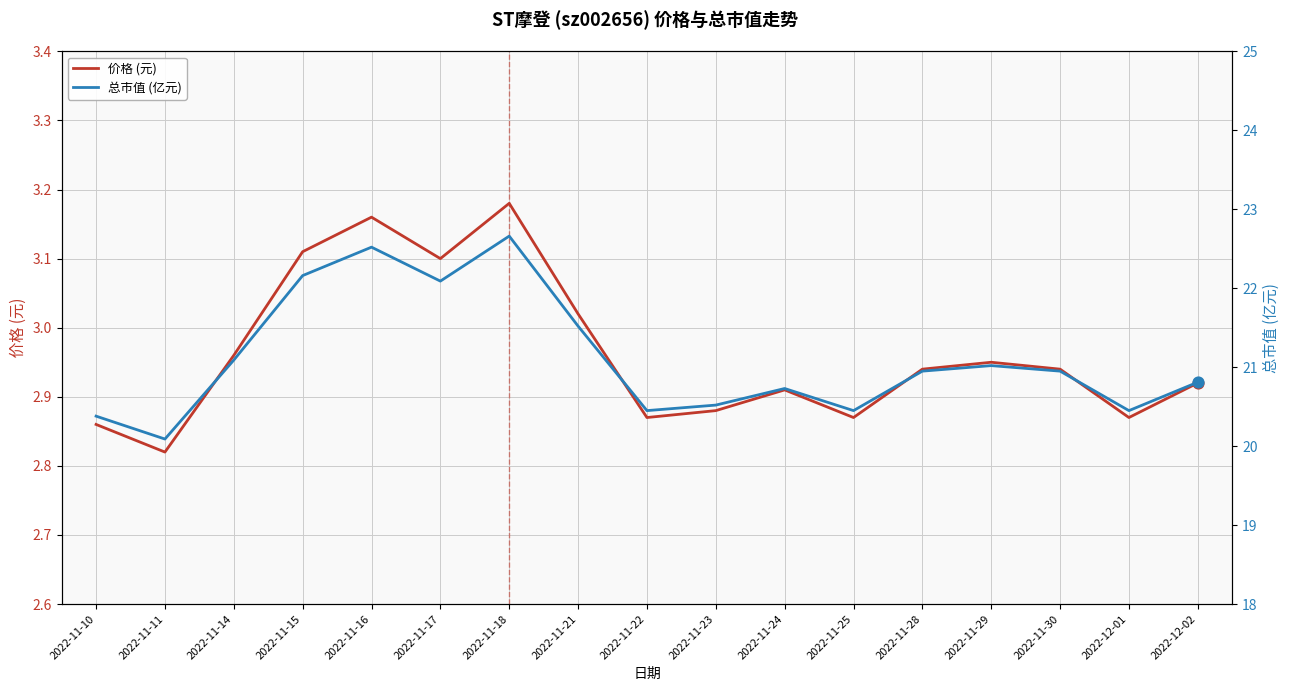

At which category is the sum across all series the highest?

2022-11-18